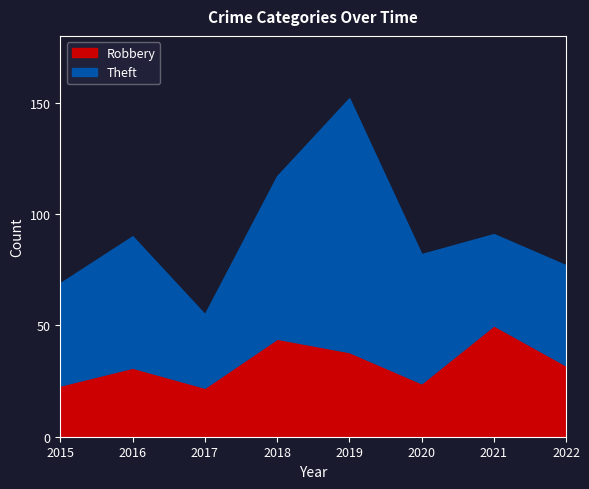

What is the sum of the values at 2017 and 2015?

45